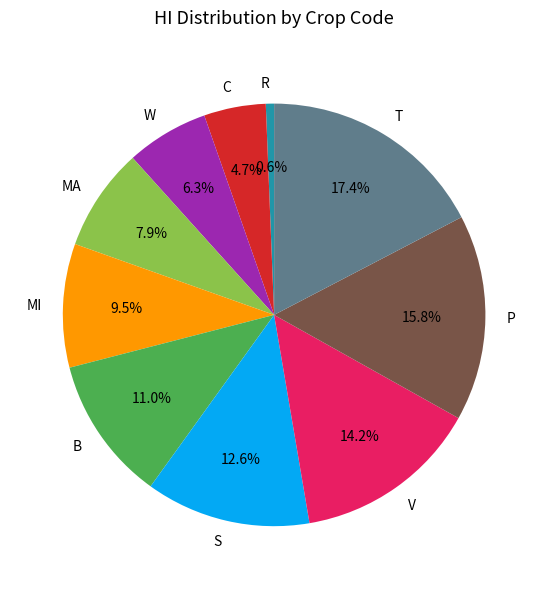

To the nearest percent, what is the difference between the C and S slice percentages?

8%